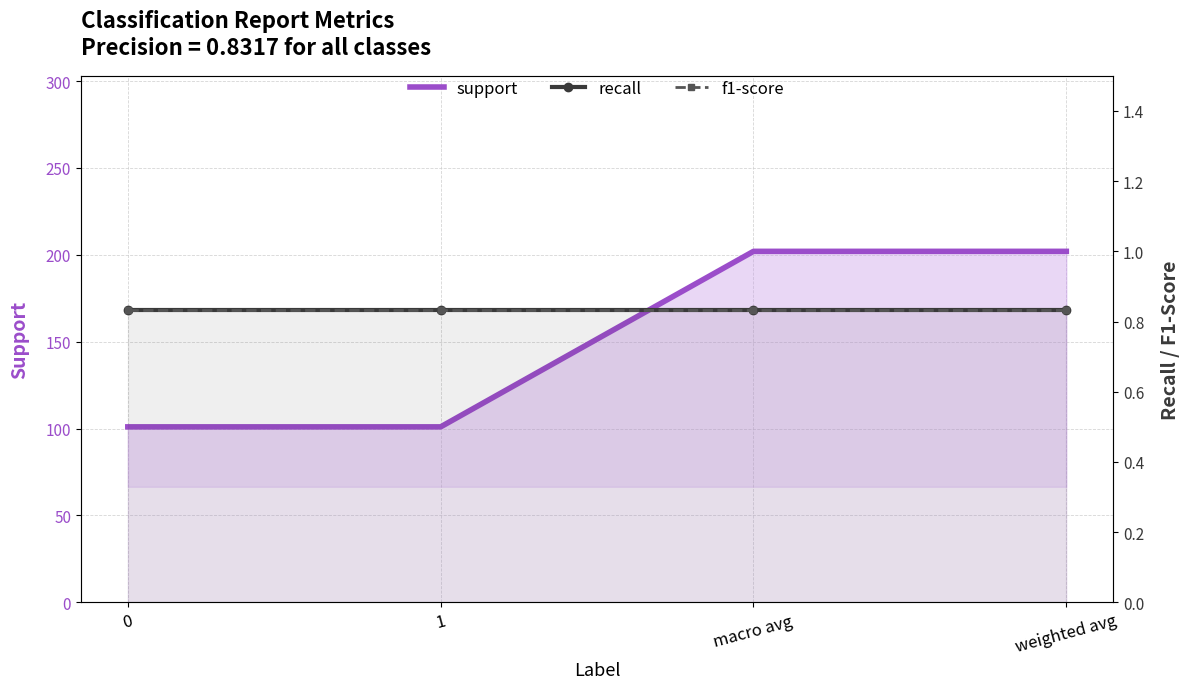

Rank the categories by f1-score value from highest to lowest.

0, 1, macro avg, weighted avg